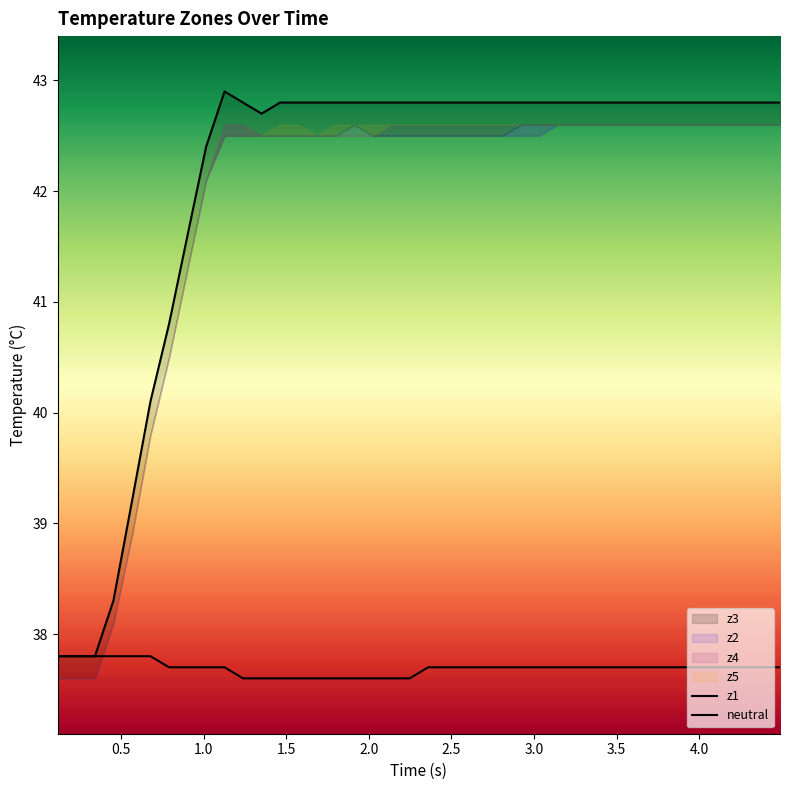

What is the difference between the second highest and minimum values in the z1 series?

5.0